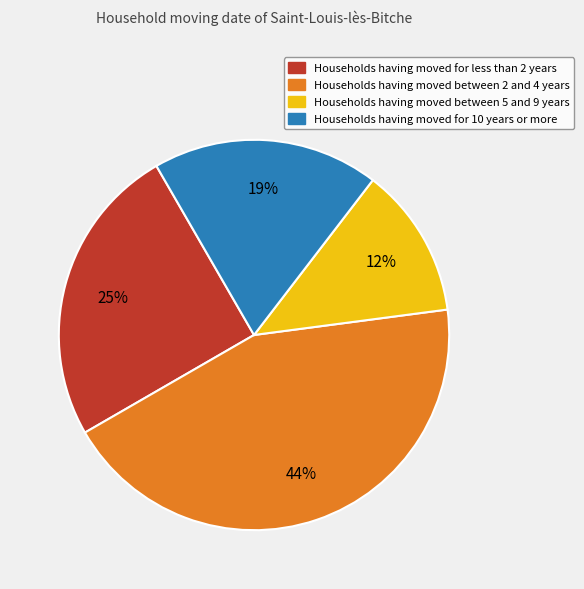

How many segments does this pie chart have?

4